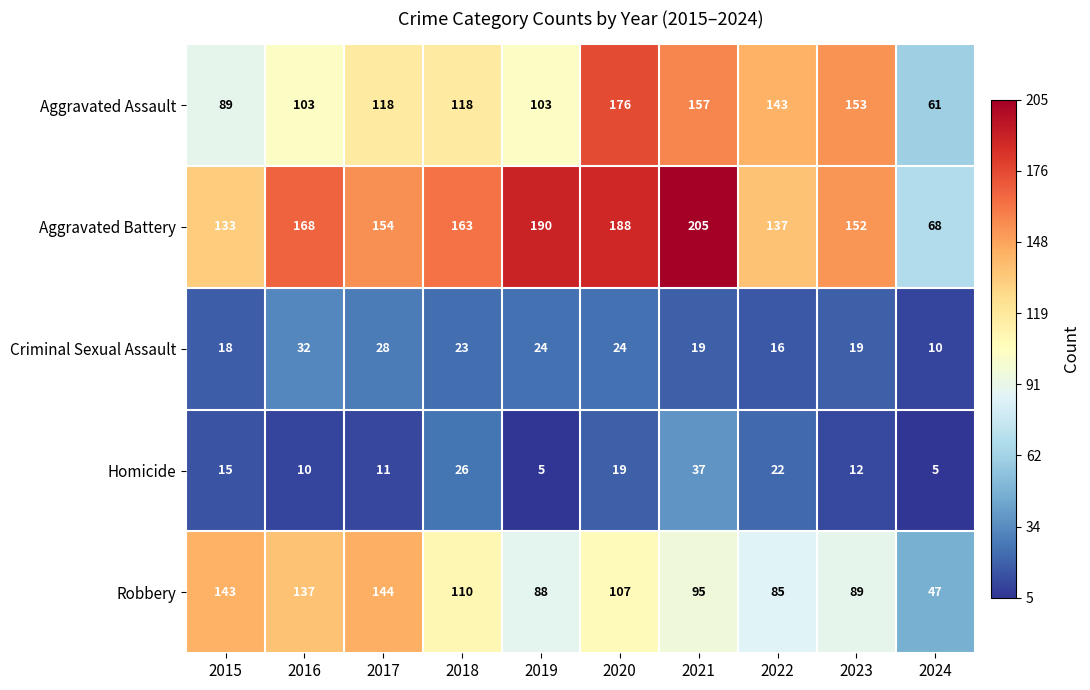

The Homicide series shows 7 at 2019. True or false?

False